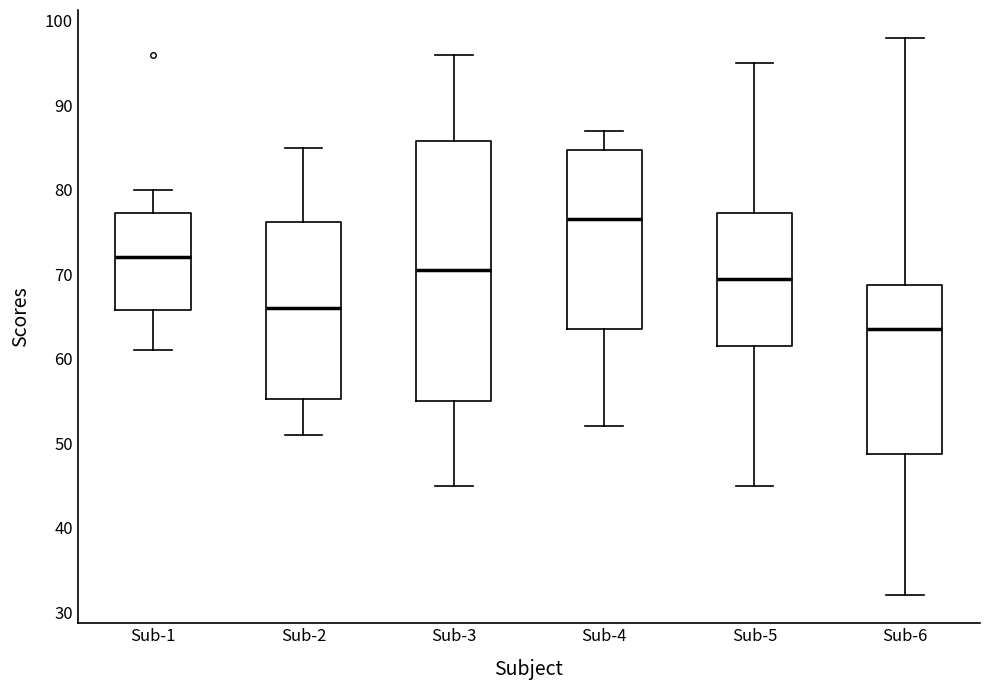

Reading left to right, transcribe this box plot: for each box, give where its median line is, the range the box spans, and where its two whiskers end, as read against the y-axis. The values are not printed on the chart, so give them approximately, as read against the axis.

Sub-1: median 72, box 66 to 77, whiskers 61 to 80
Sub-2: median 66, box 55 to 76, whiskers 51 to 85
Sub-3: median 71, box 55 to 86, whiskers 45 to 96
Sub-4: median 77, box 64 to 85, whiskers 52 to 87
Sub-5: median 70, box 62 to 77, whiskers 45 to 95
Sub-6: median 64, box 49 to 69, whiskers 32 to 98